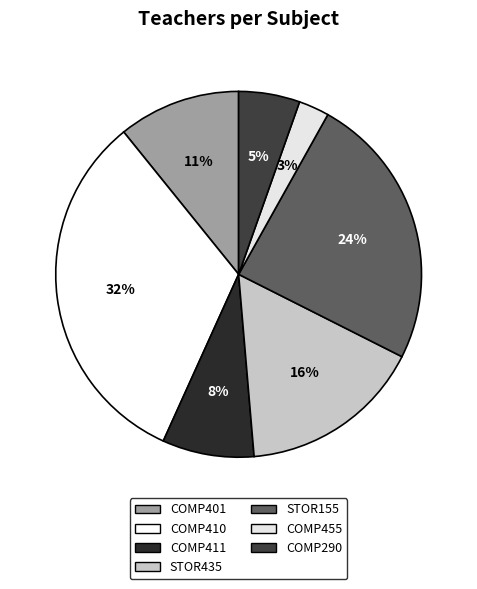

Does COMP410 account for over 50% of the chart?

No